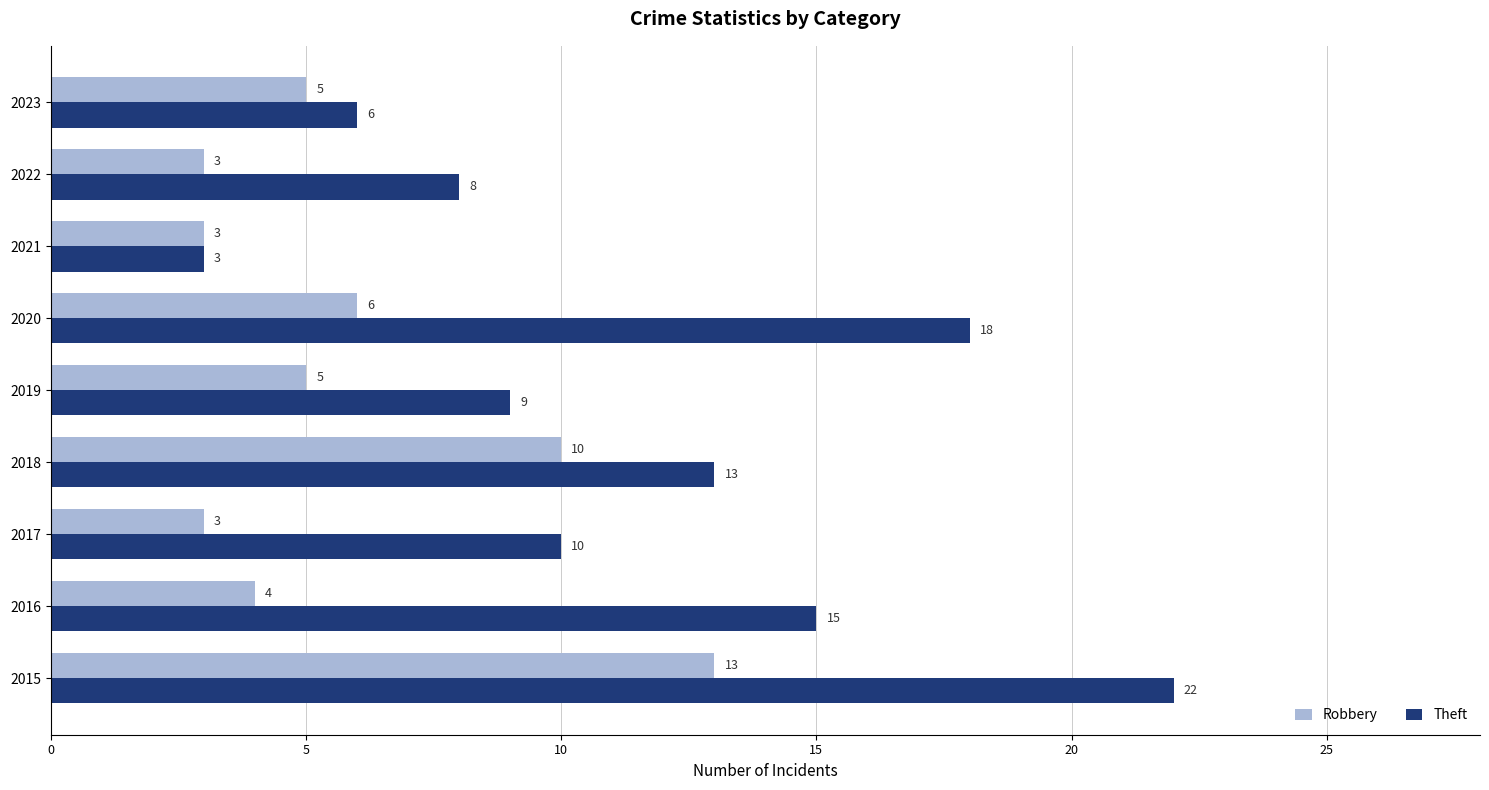

What is the difference between the Theft values at 2017 and 2020?

8